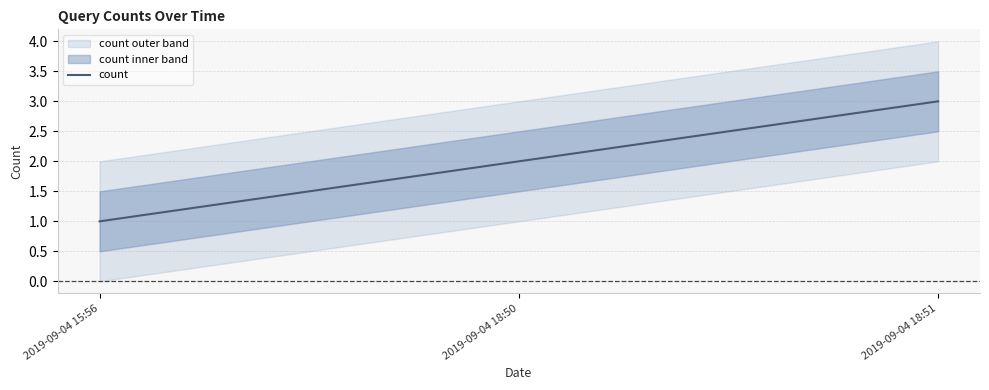

Reading left to right, list all the values displayed in this chart.

2019-09-04 15:56=1	2019-09-04 18:50=2	2019-09-04 18:51=3